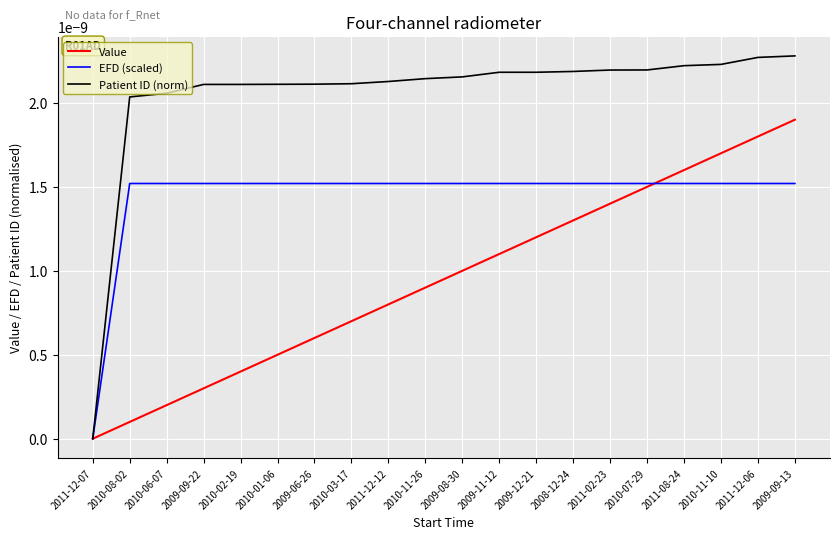

What are all the series names shown in the legend?

Value, EFD (scaled), Patient ID (norm)